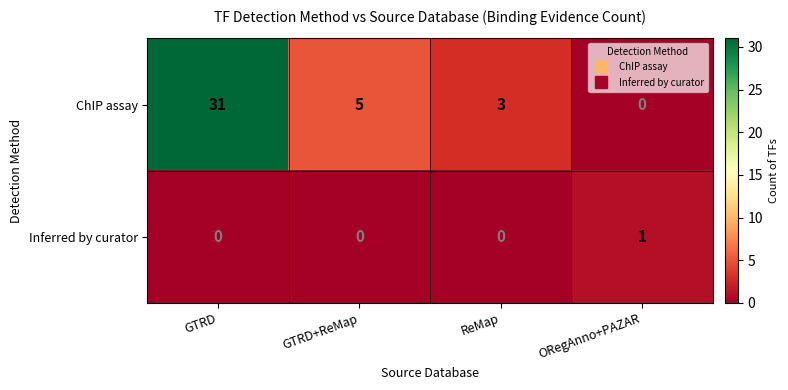

Rank the series by their maximum value, from highest to lowest.

ChIP assay, Inferred by curator